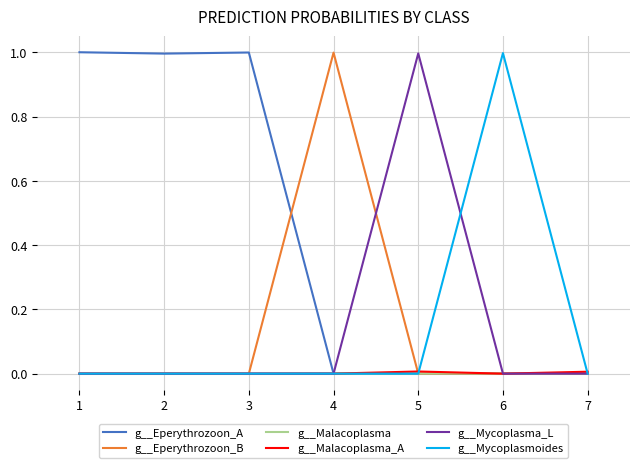

Is this an area chart (filled region under the line)?

No